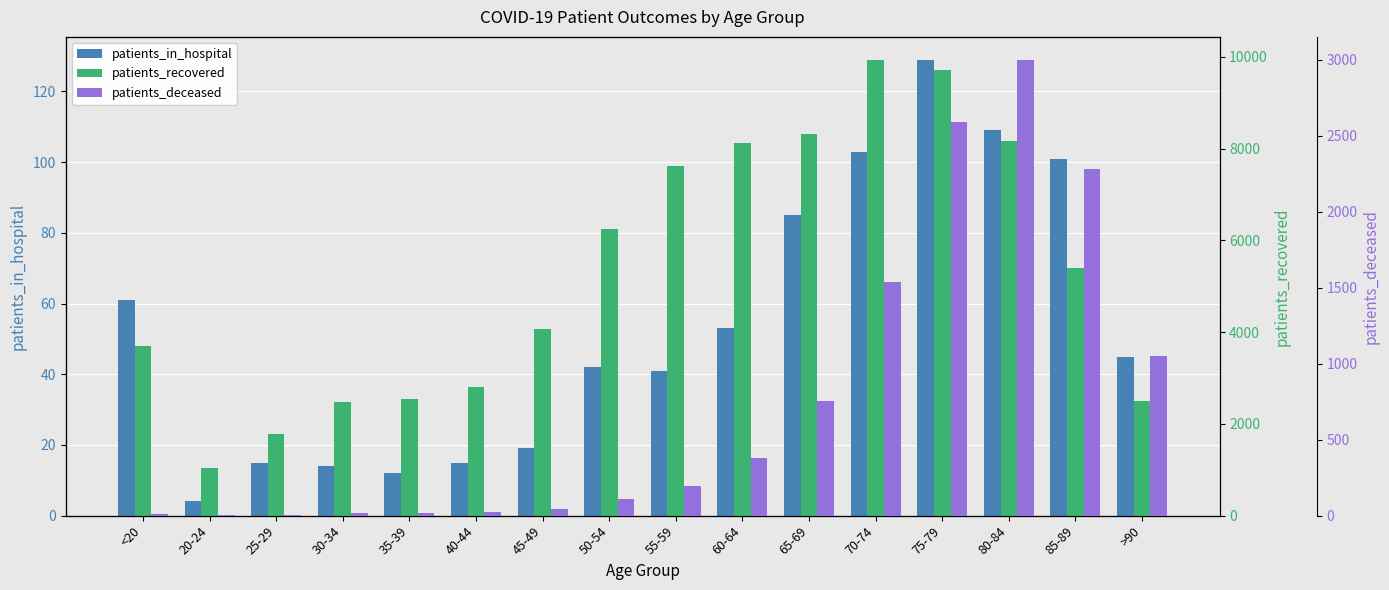

True or false: patients_deceased has a value of 22 at 40-44.

True